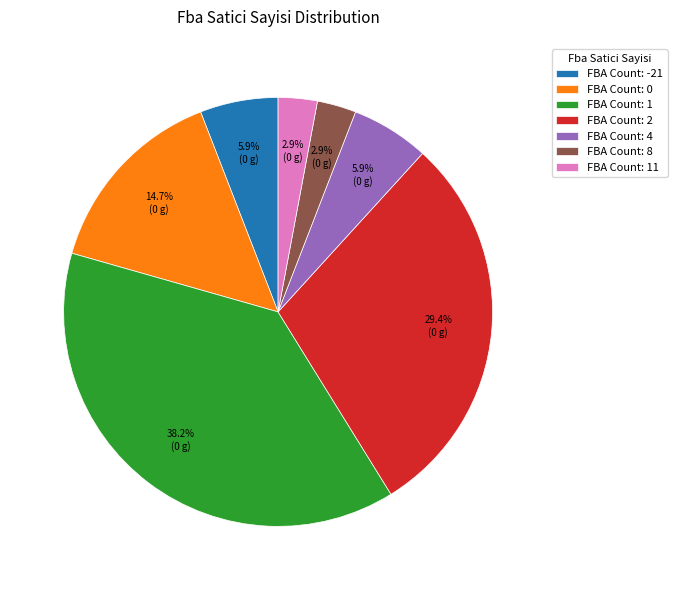

To the nearest percent, what is the difference between the largest and smallest slice percentages?

35%